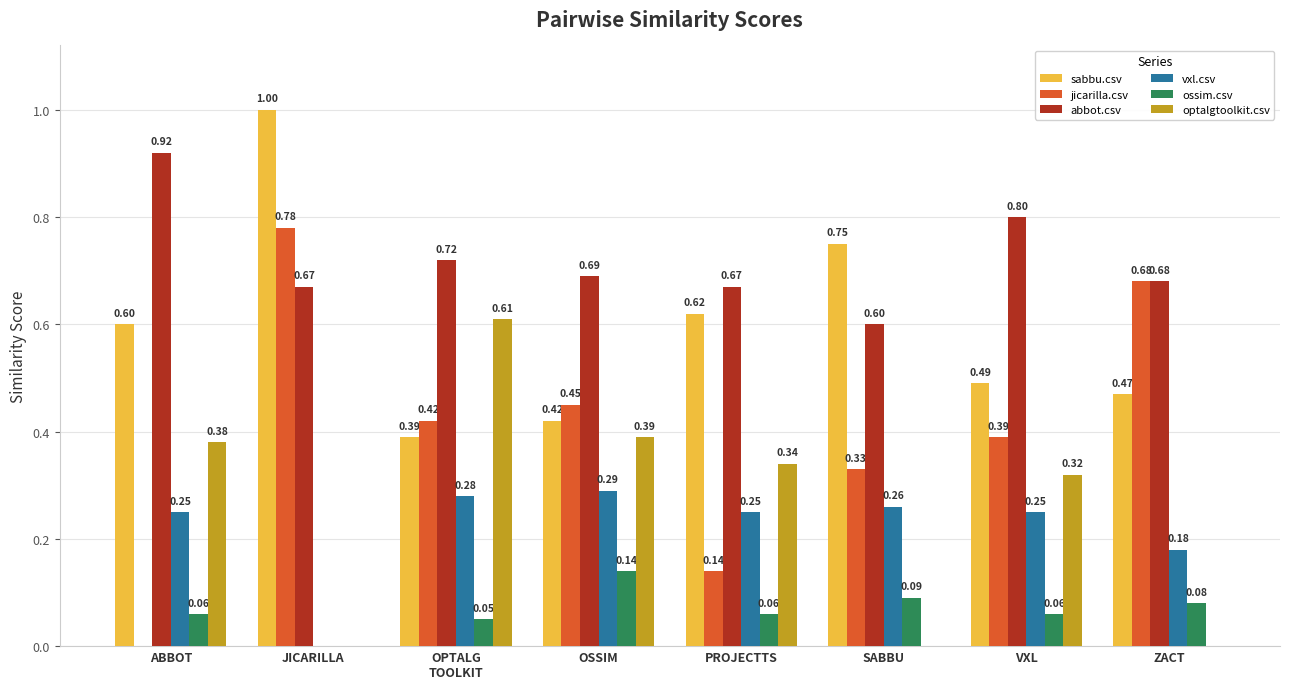

At which label is abbot.csv closest to 0?

SABBU